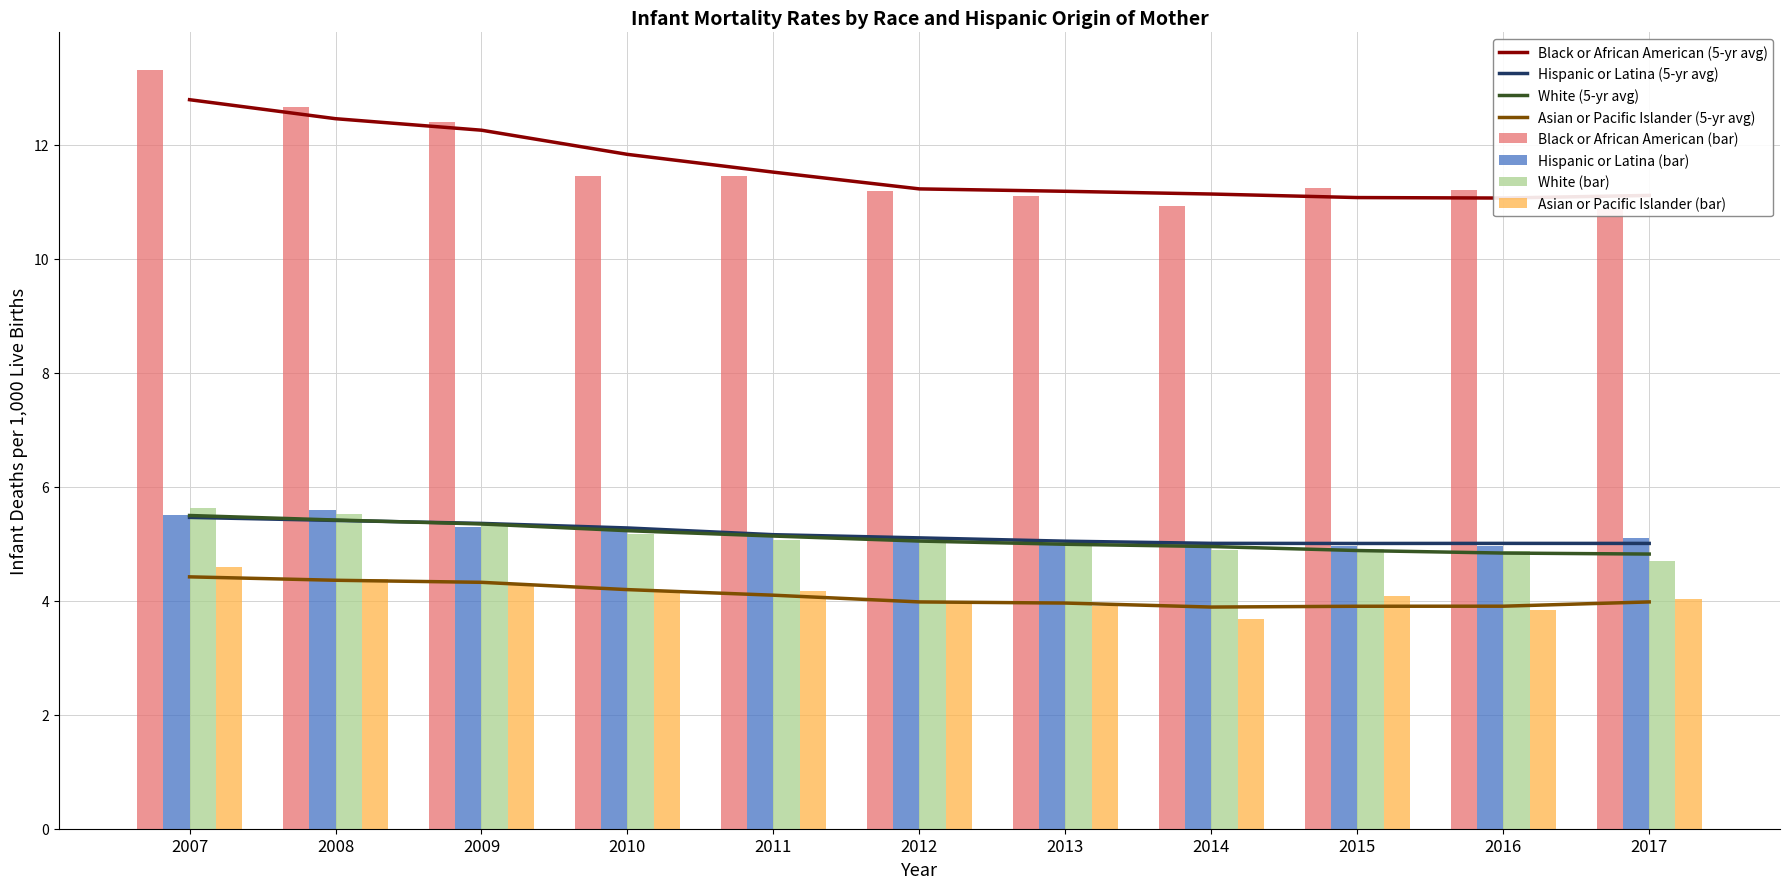

Which series has the largest range (max minus min)?

Black or African American